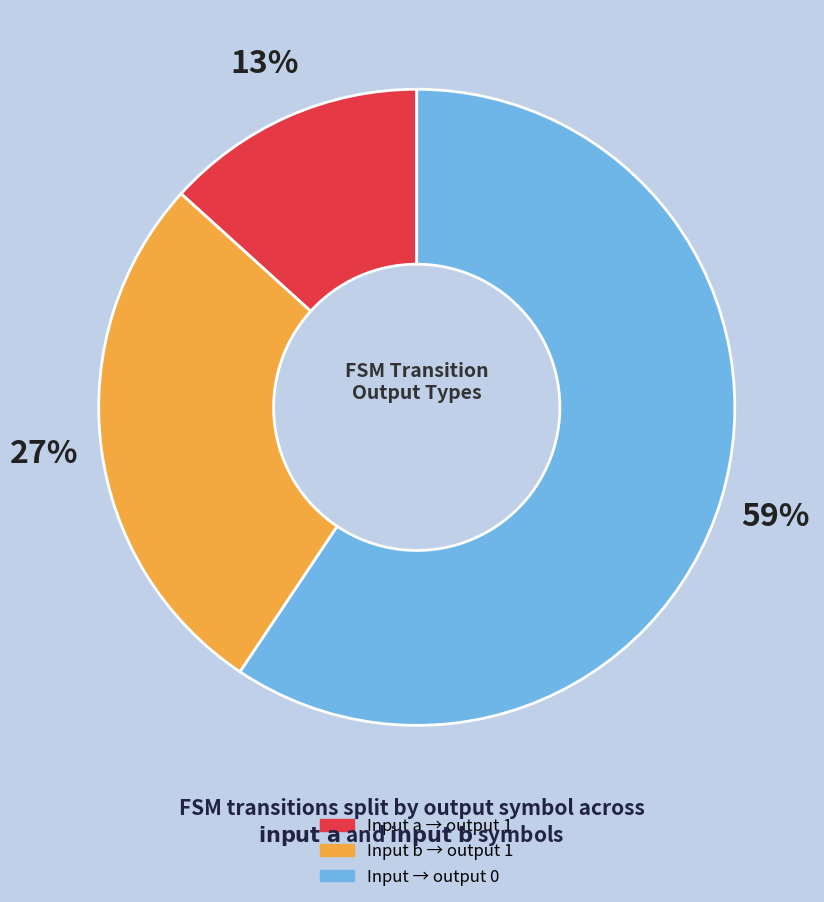

To the nearest percent, what is the average slice percentage?

33%